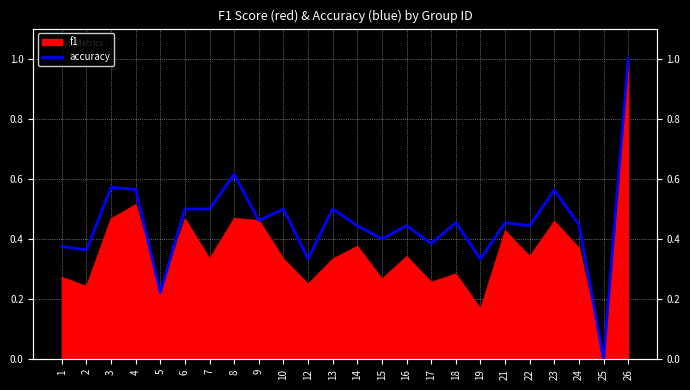

How many points are lower than both their immediate neighbors (excluding endpoints)?

9